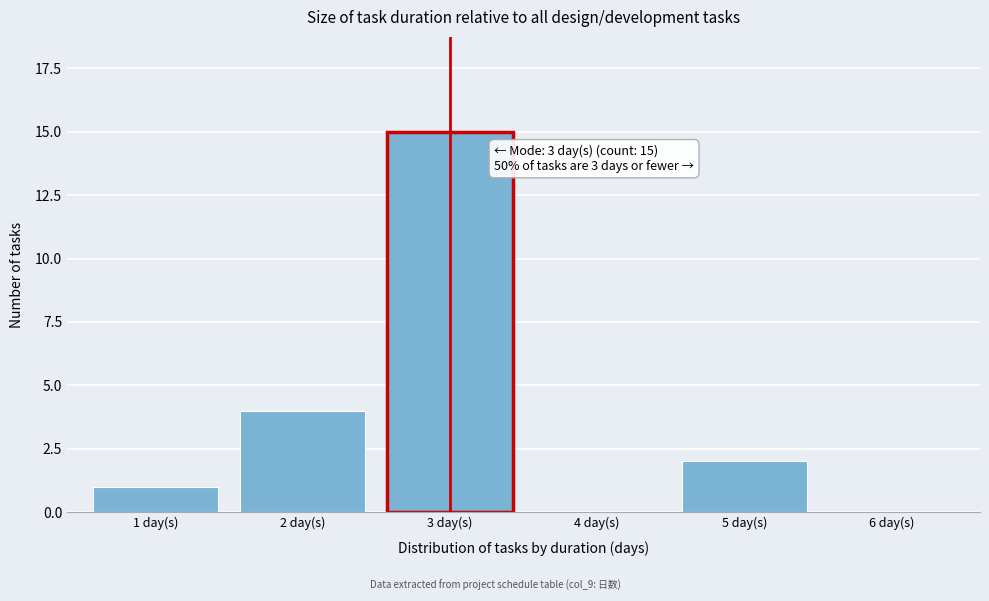

Reading right to left, what are all the values shown in this chart?

6 day(s)=0	5 day(s)=2	4 day(s)=0	3 day(s)=15	2 day(s)=4	1 day(s)=1